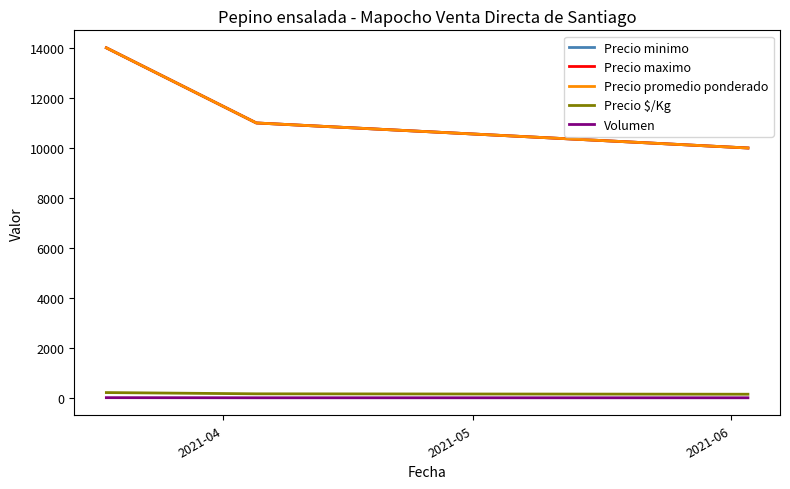

At how many categories does at least one series exceed 2152?

3